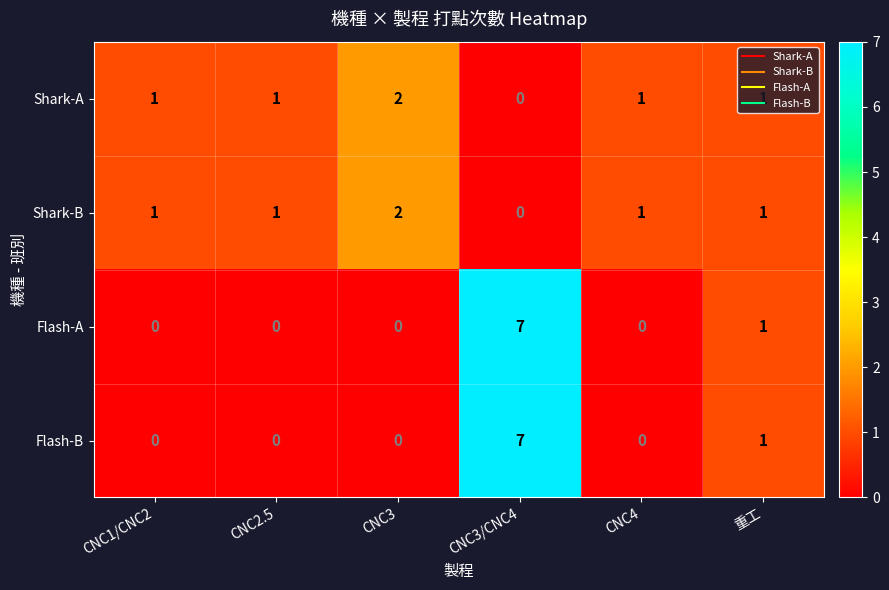

What is the sum of all Shark-A values?

6